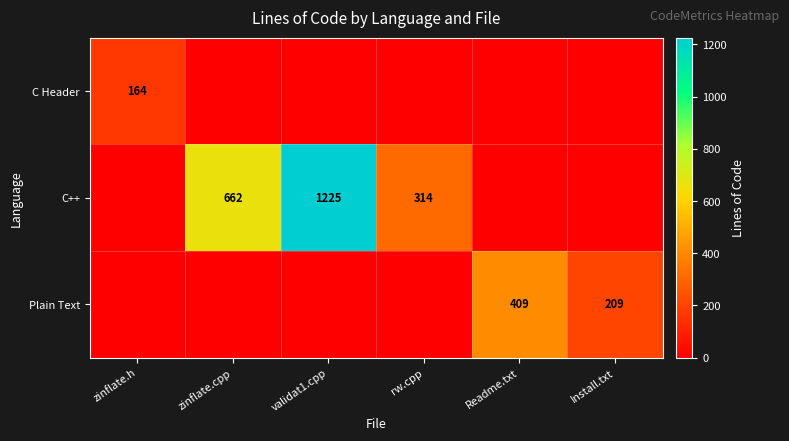

True or false: Plain Text has a value of 209 at Install.txt.

True